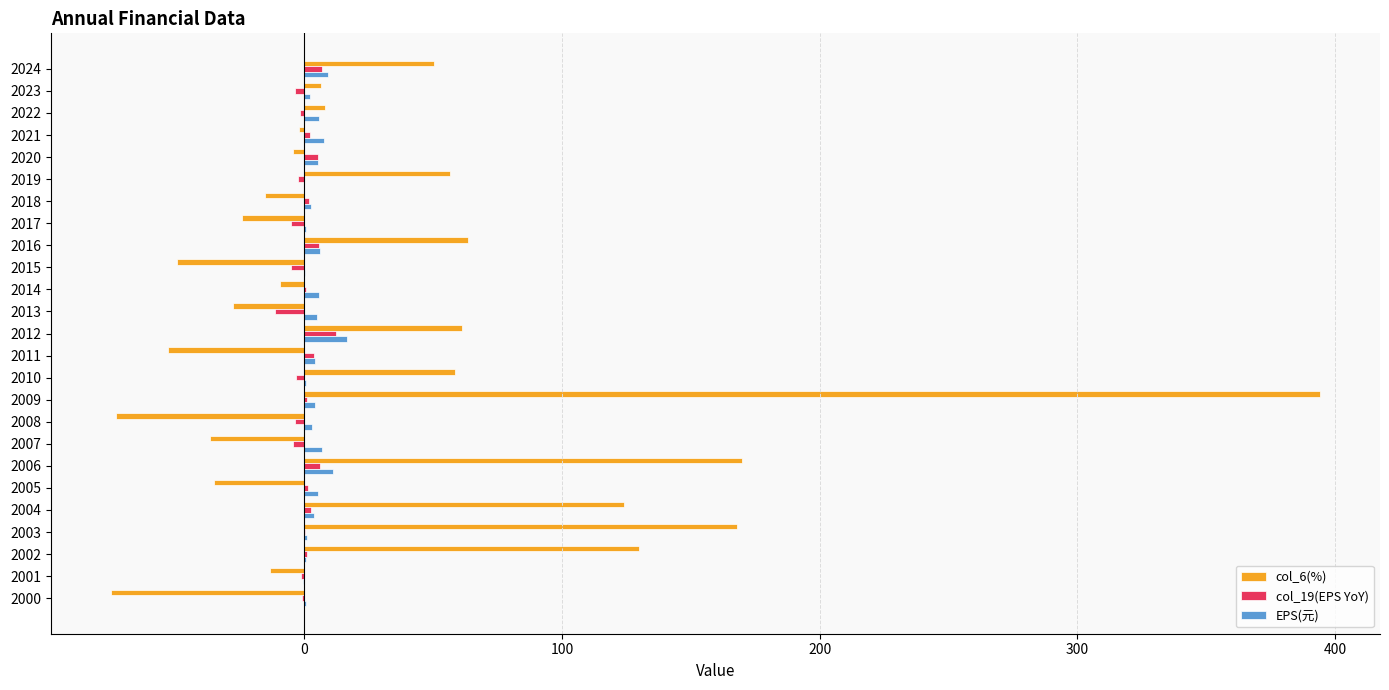

How many distinct data groups are displayed?

3